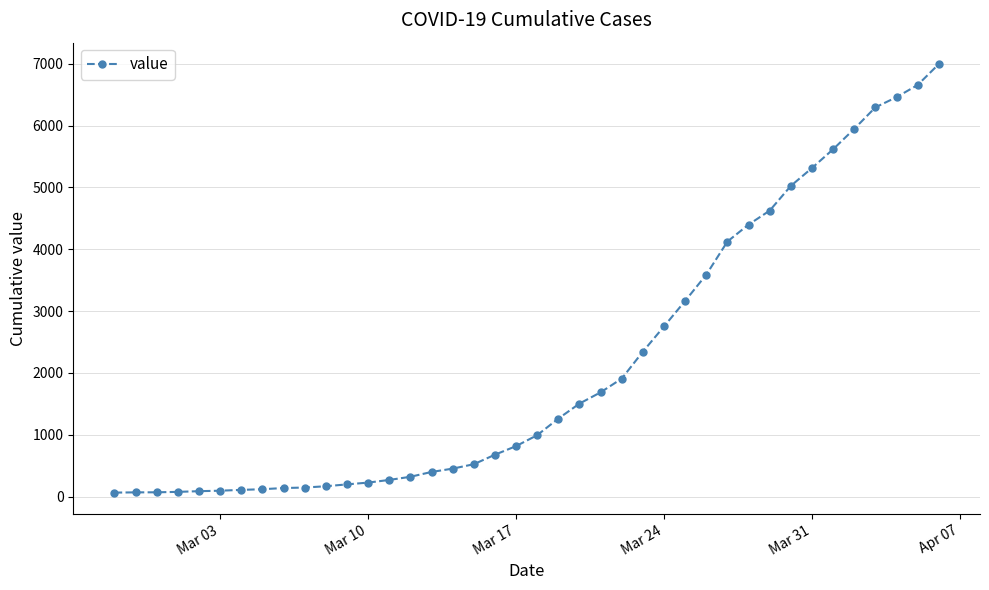

What is the greatest value displayed?

6995